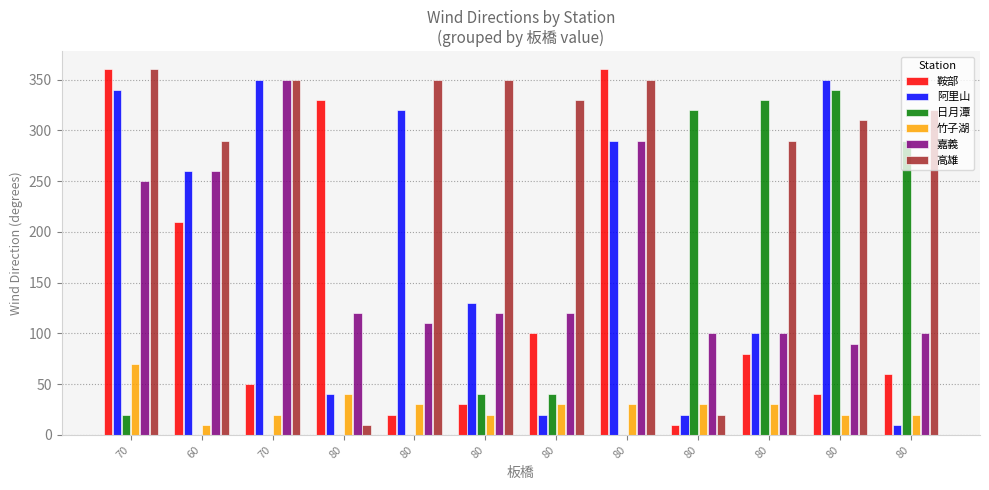

How many groups of bars are there?

12